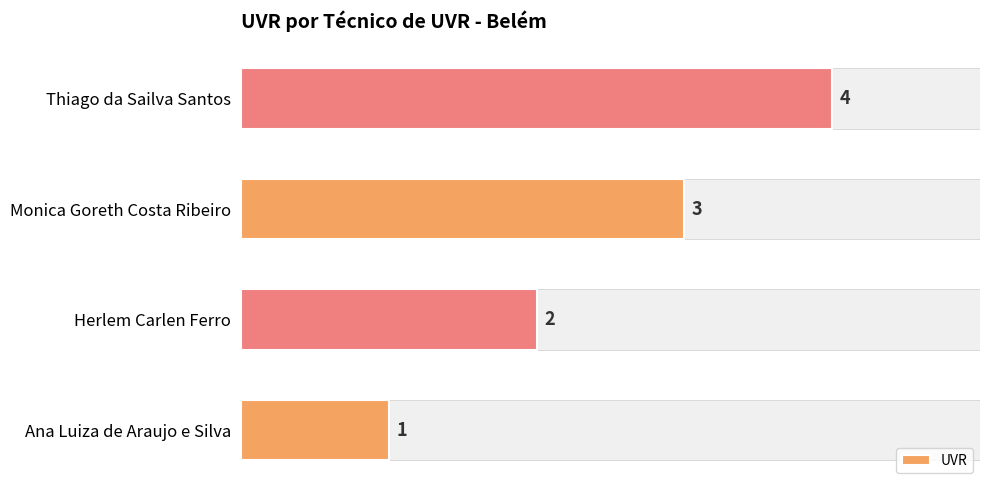

What is the difference between the second highest and minimum values?

2